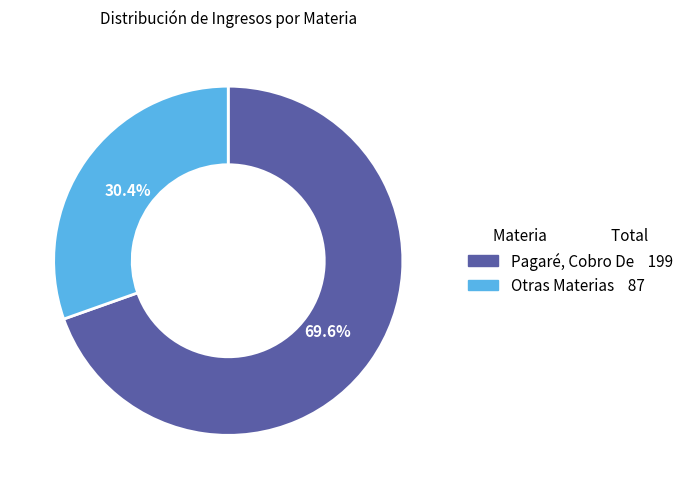

Is there a majority slice in this chart?

Yes